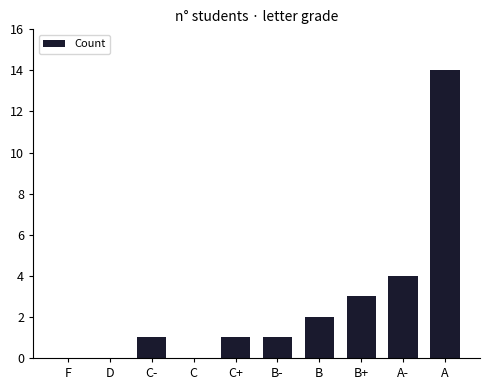

Reading left to right, list all the values displayed in this chart.

F=0	D=0	C-=1	C=0	C+=1	B-=1	B=2	B+=3	A-=4	A=14